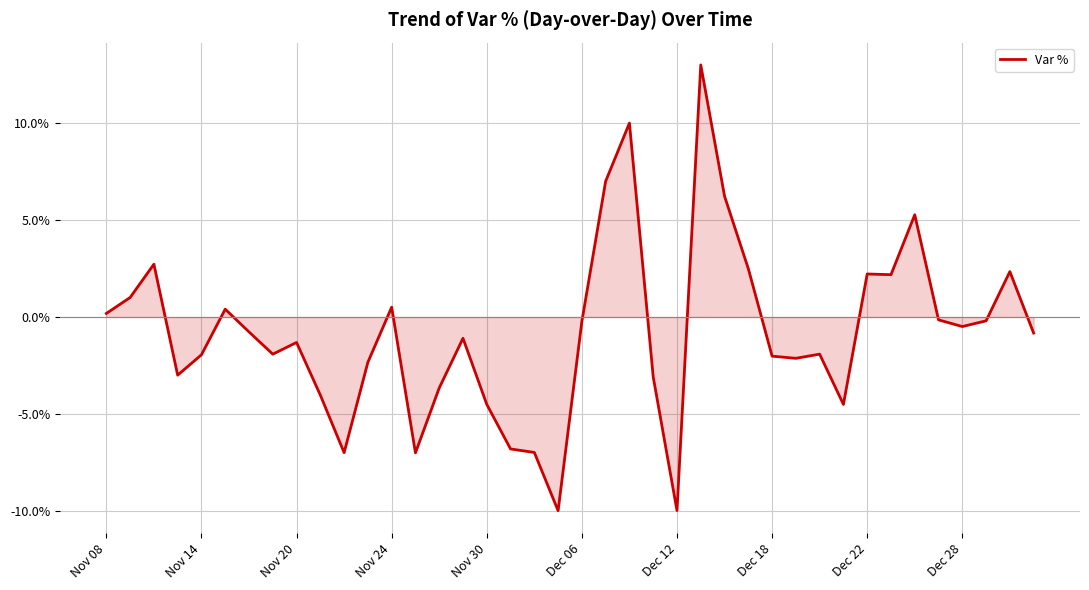

What is the difference between the maximum and minimum values?

22.9